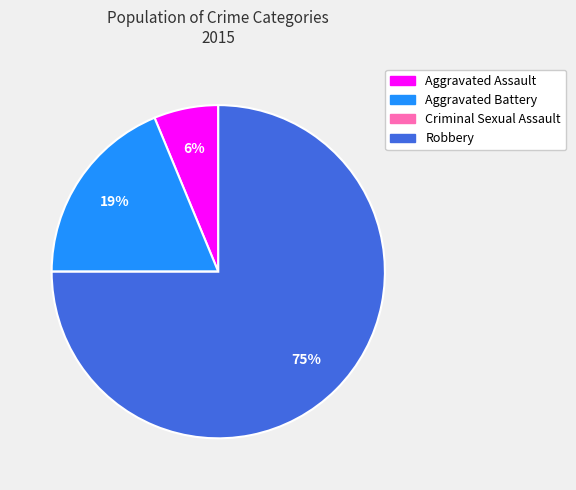

Is the sum of Robbery and Aggravated Assault greater than half?

Yes